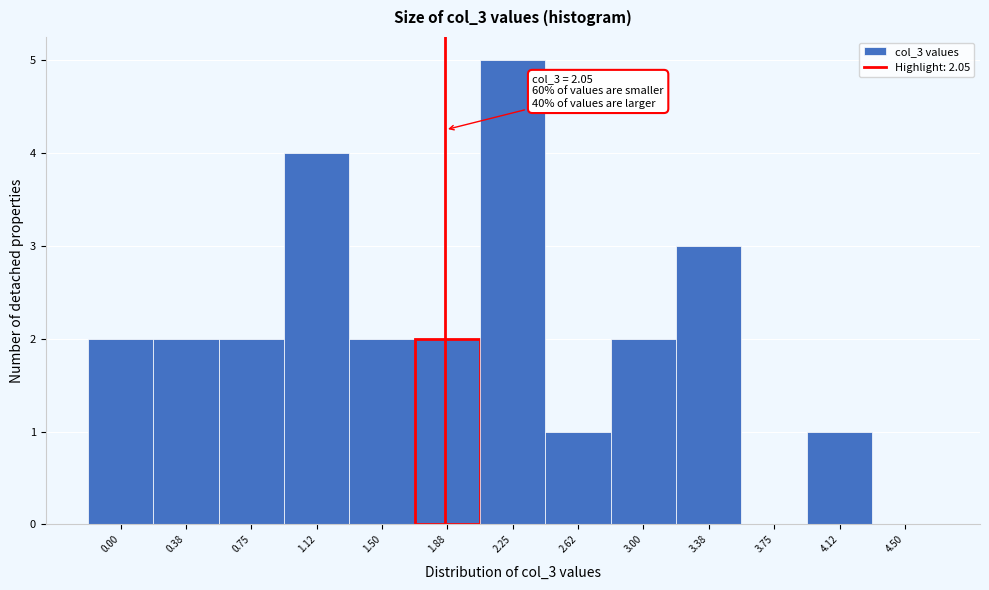

What is the approximate value at 3.38?

3